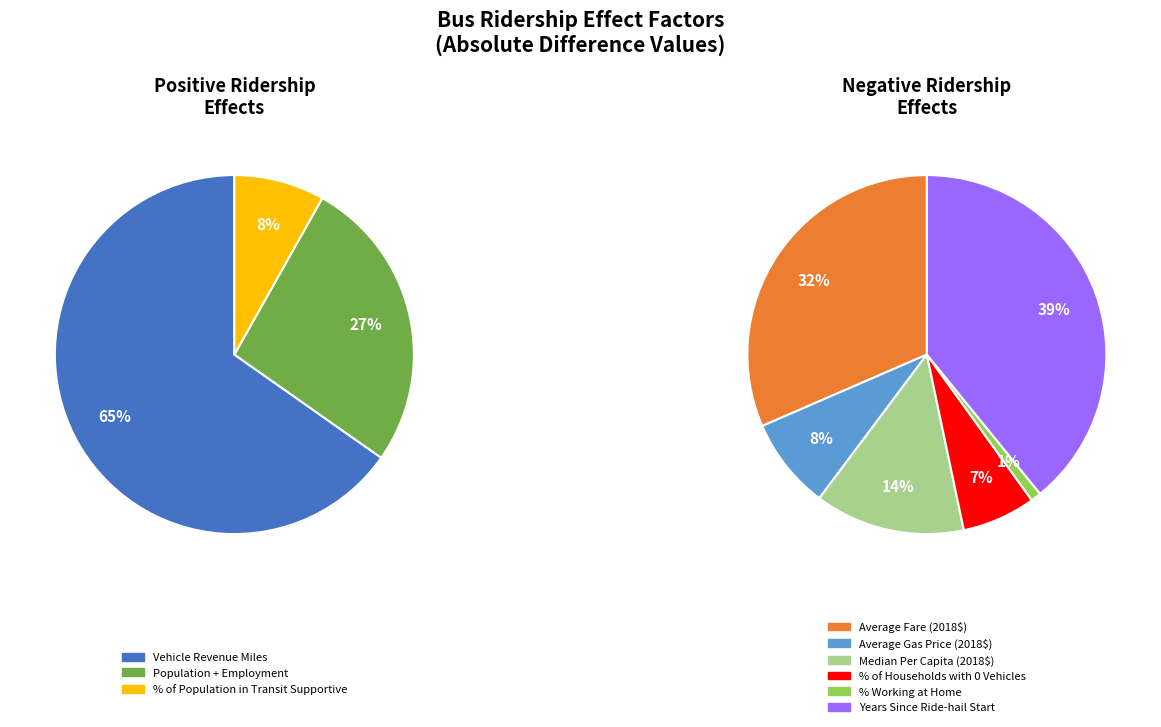

Which category has the biggest portion of the pie?

Years Since Ride-hail Start